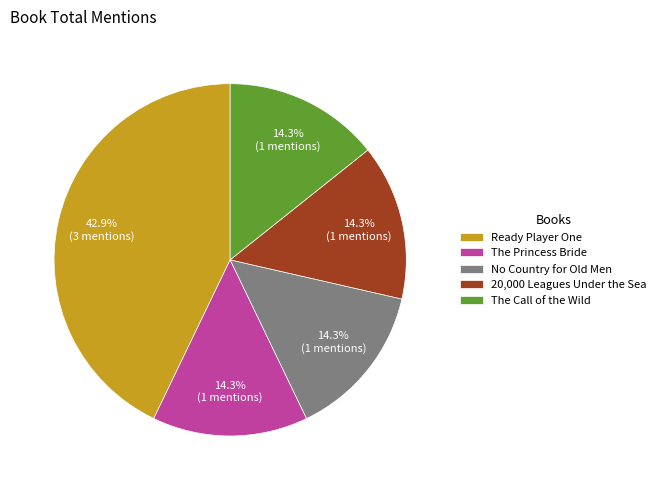

What portion of the pie excludes 20,000 Leagues Under the Sea?

85.7%